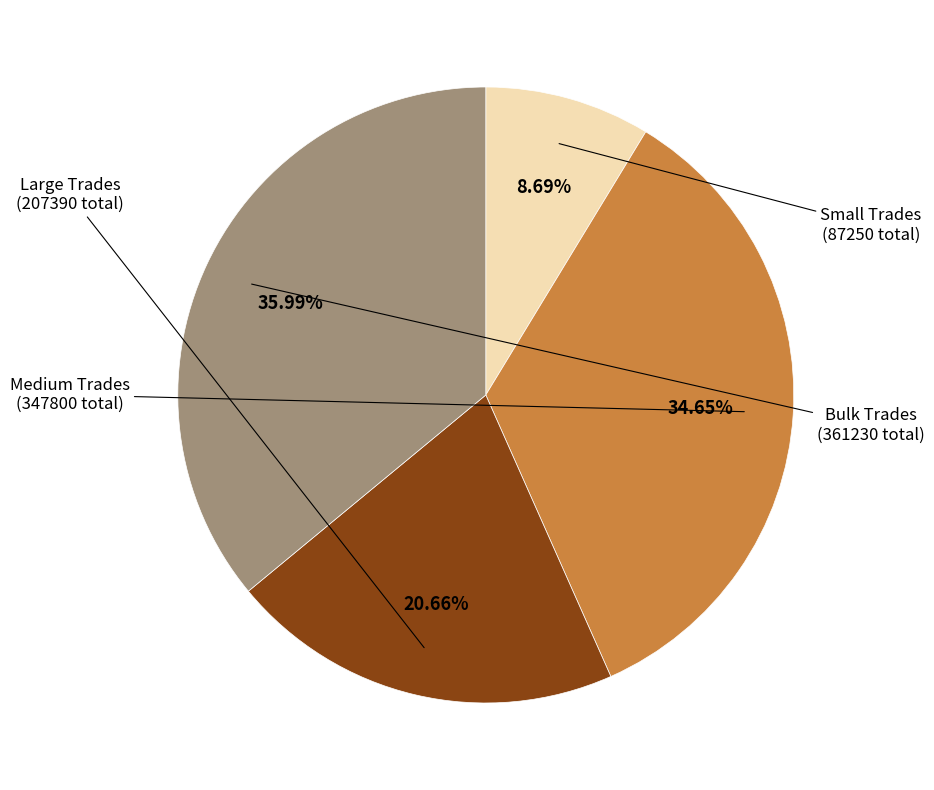

Is there a majority slice in this chart?

No